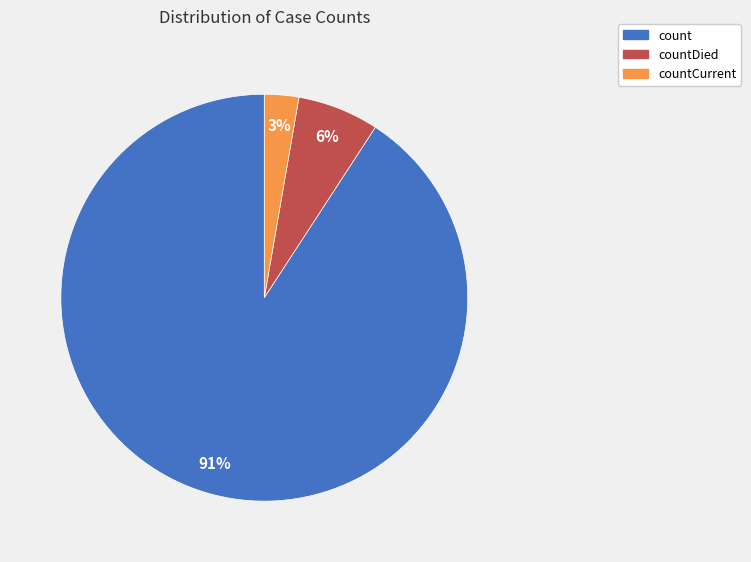

What is the largest slice in the pie chart?

count